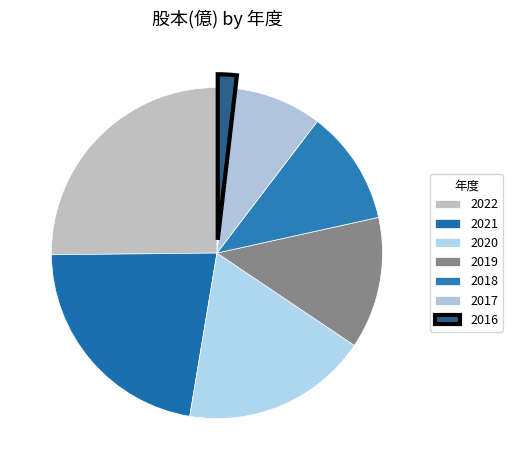

How many segments does this pie chart have?

7